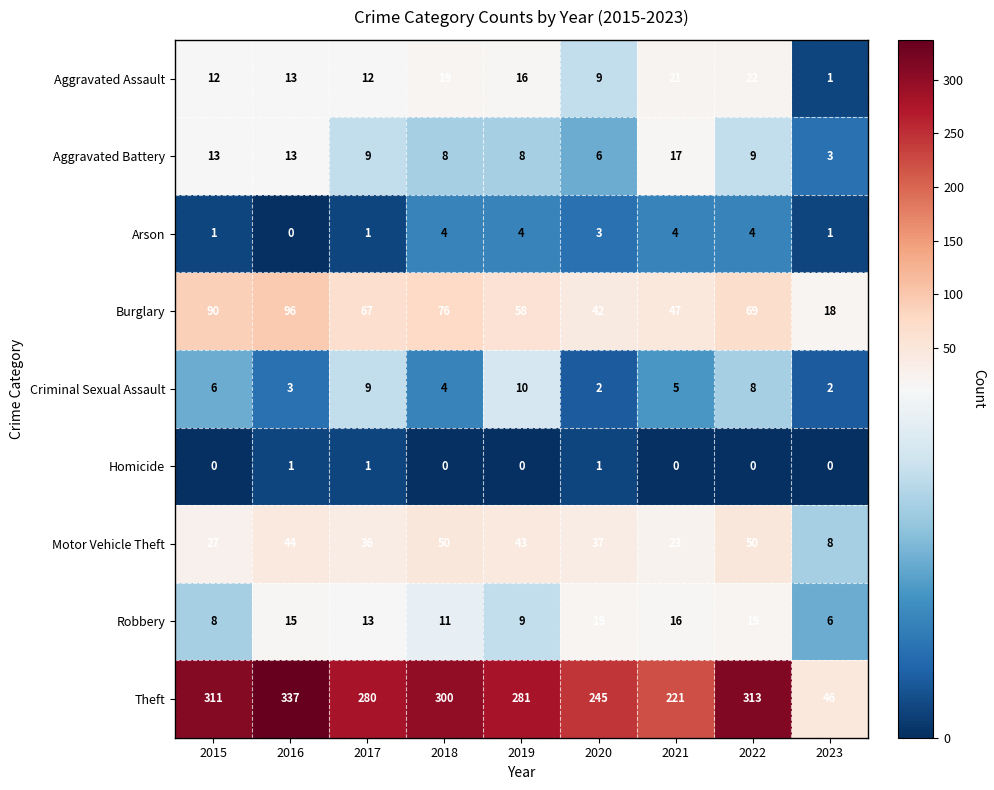

At which category is the sum across all series the highest?

2016